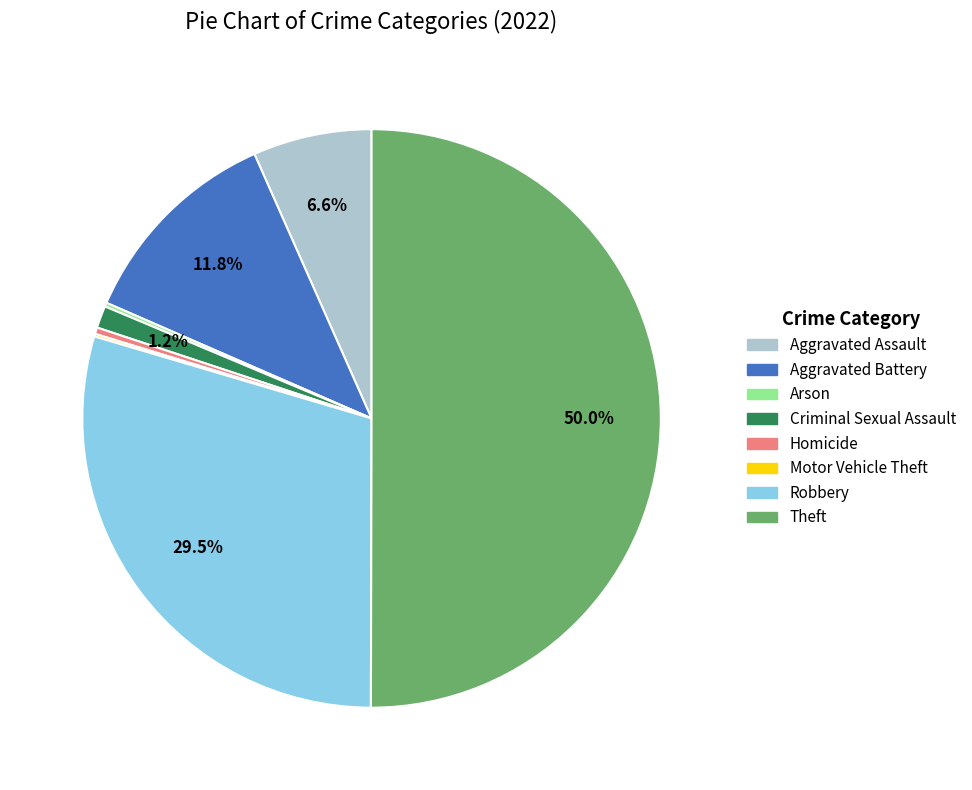

Is Aggravated Battery the majority of the pie?

No